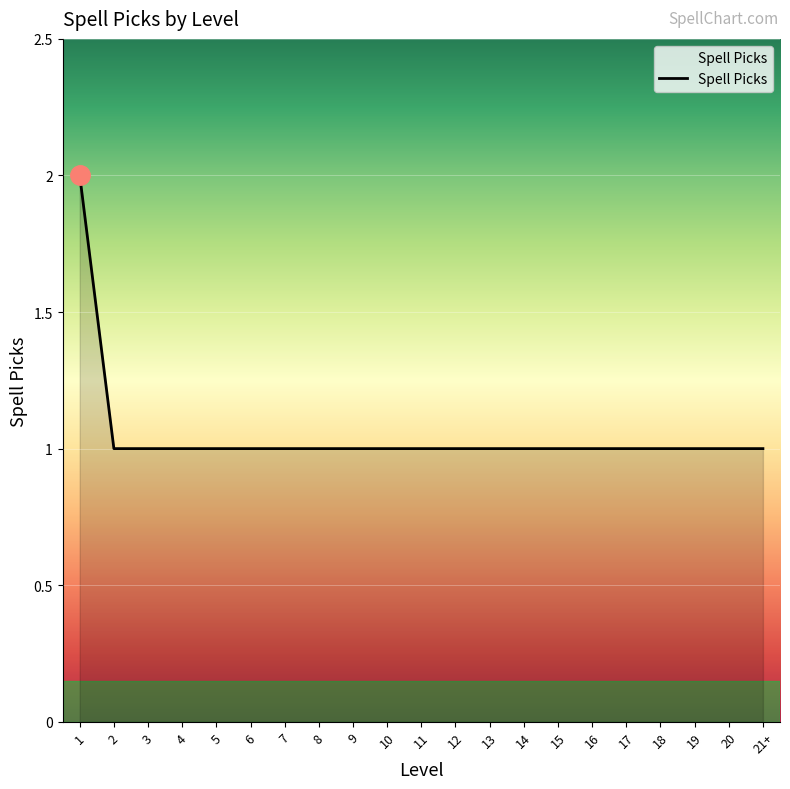

What position from the left is 12?

12